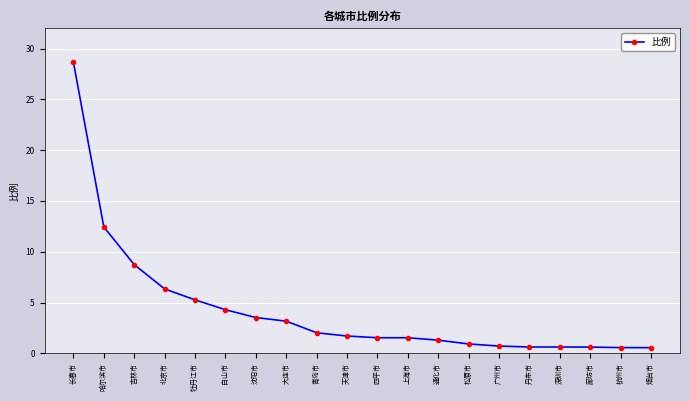

What value does the data have at 四平市?

1.5